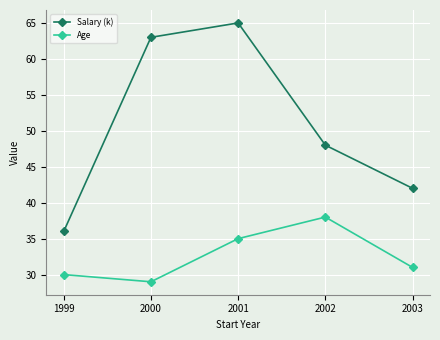

At how many categories does at least one series exceed 56?

2